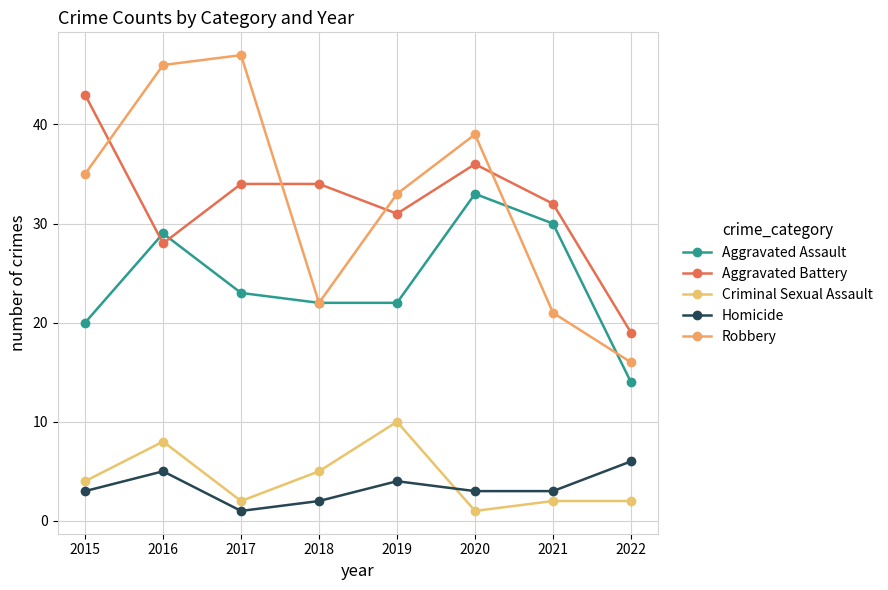

True or false: Homicide and Aggravated Battery intersect in this chart.

False